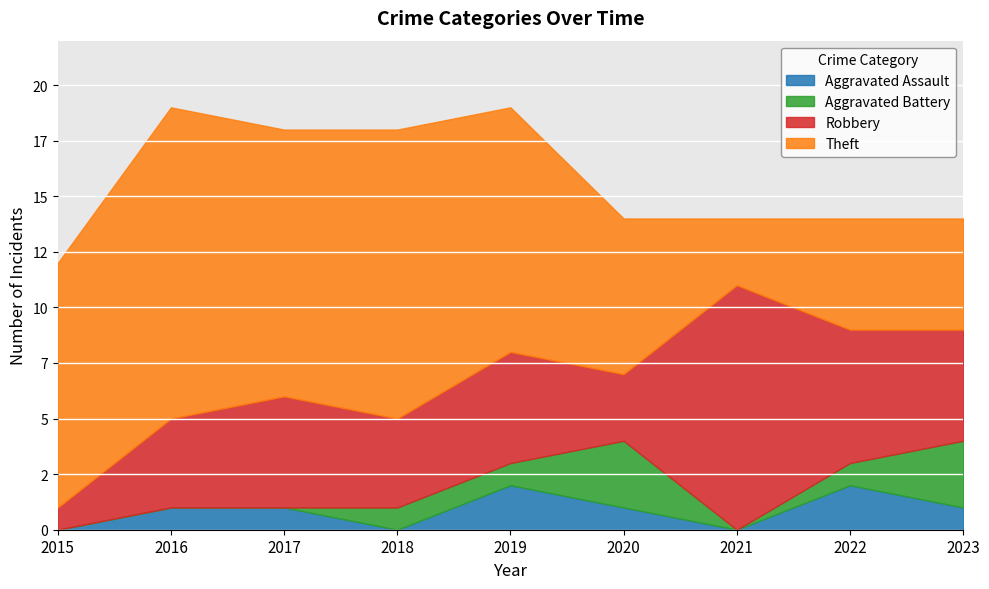

Which series has the largest range (max minus min)?

Theft